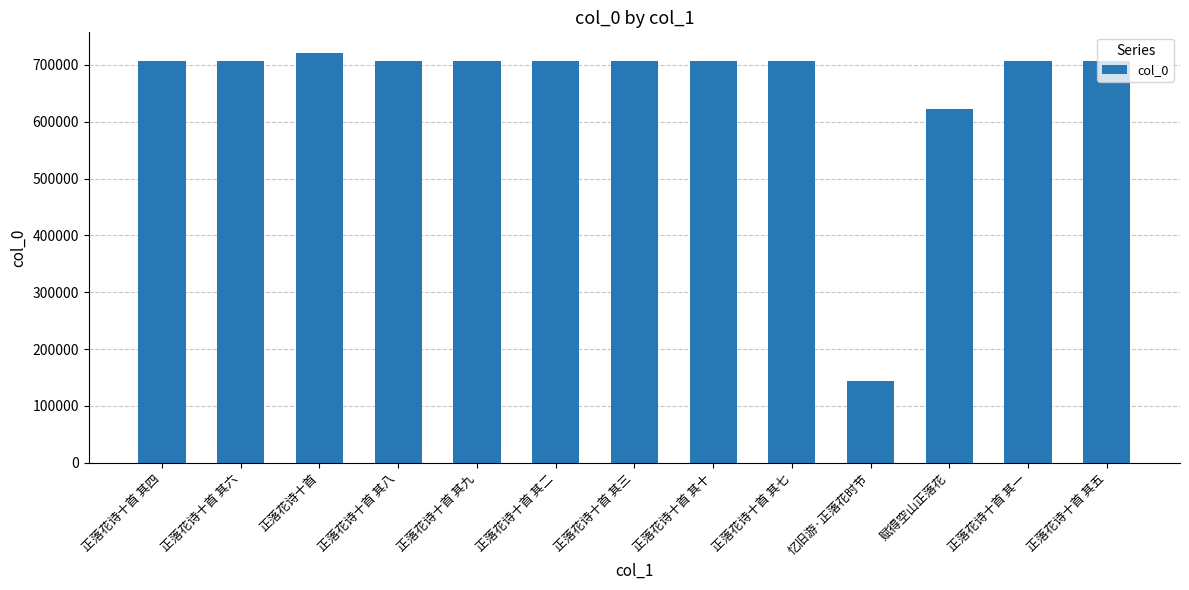

How many values are below 706729?

6